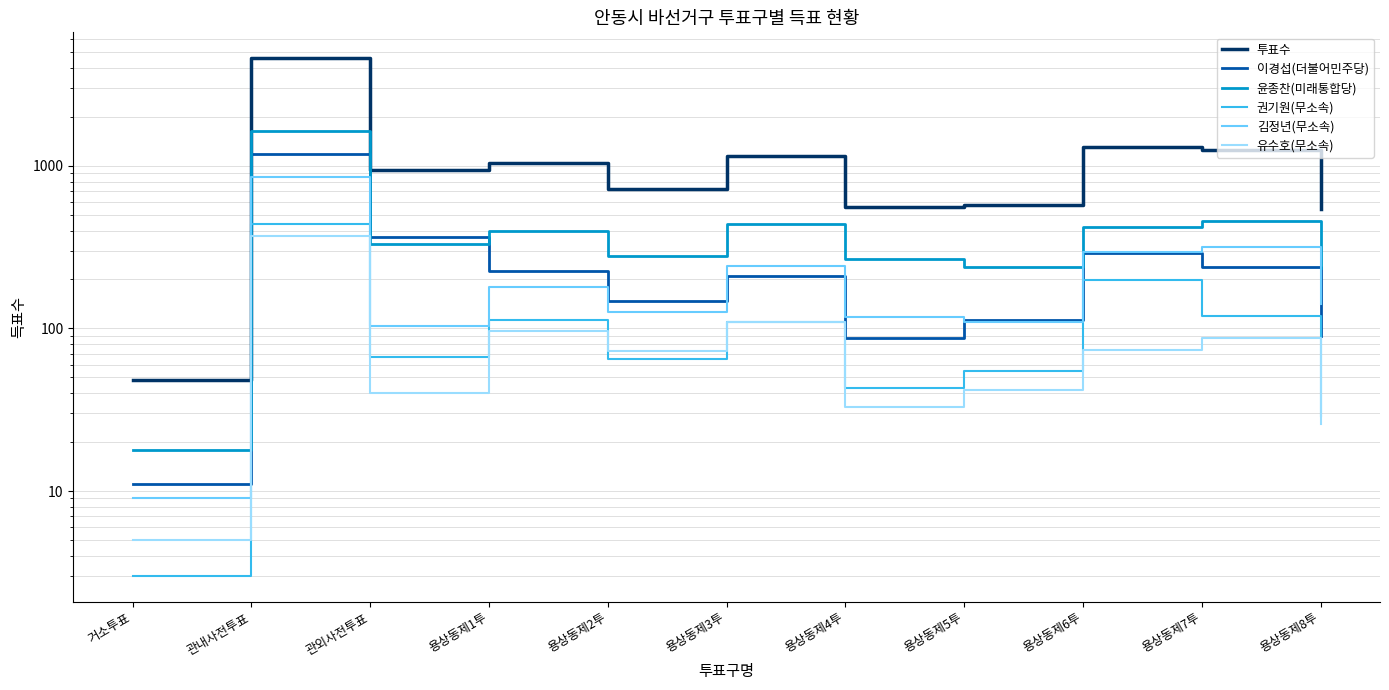

Which series has the largest total across all categories?

투표수